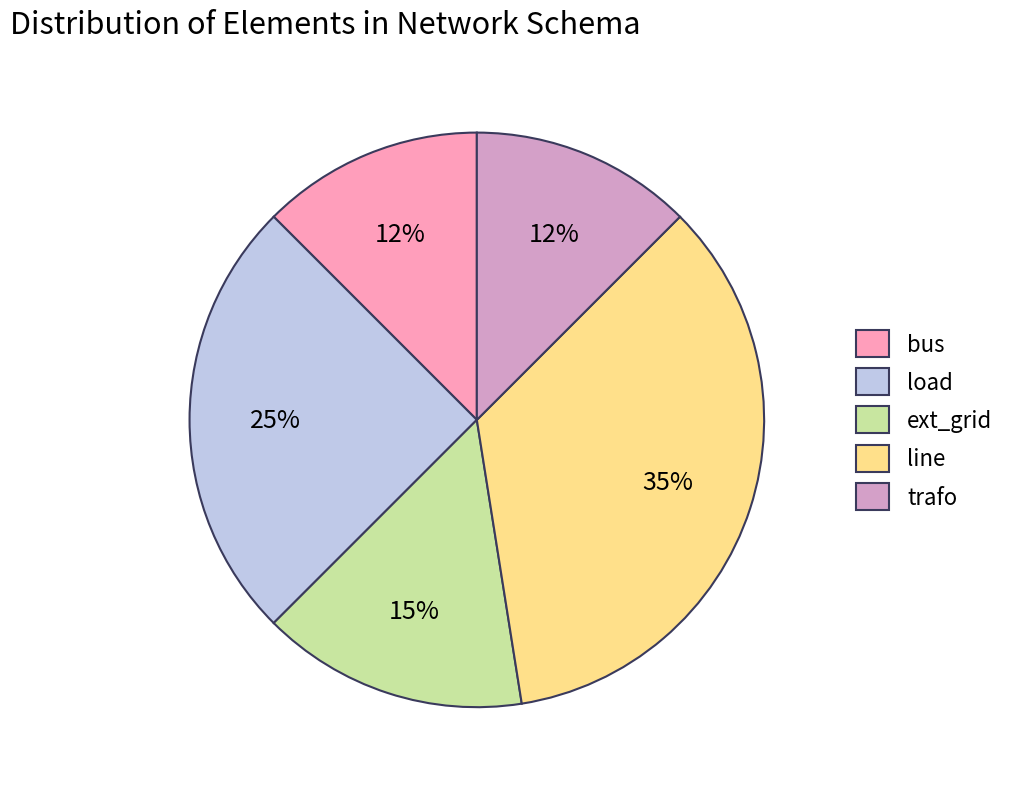

The ext_grid slice represents 15% of the pie. True or false?

True